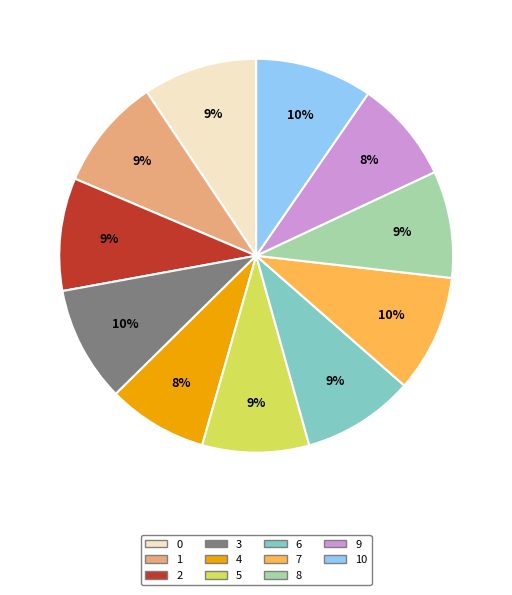

How many segments does this pie chart have?

11